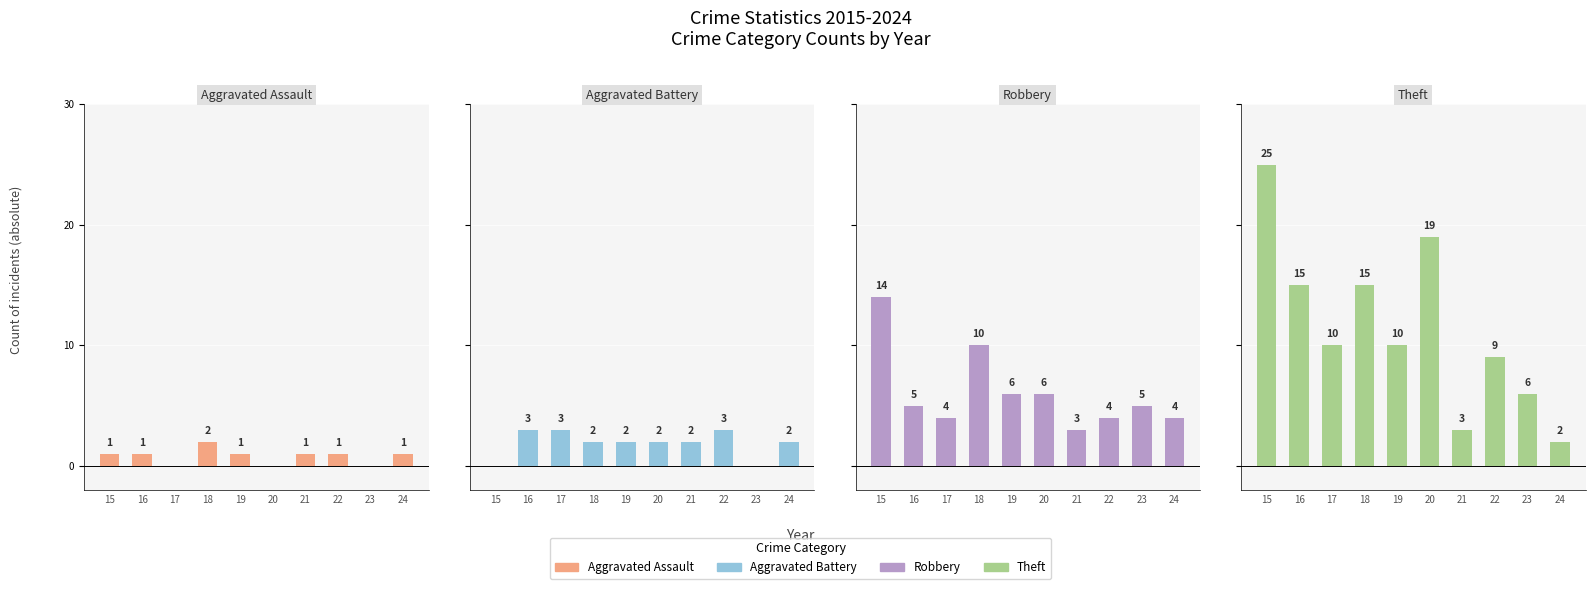

Does the chart contain stacked bars?

No